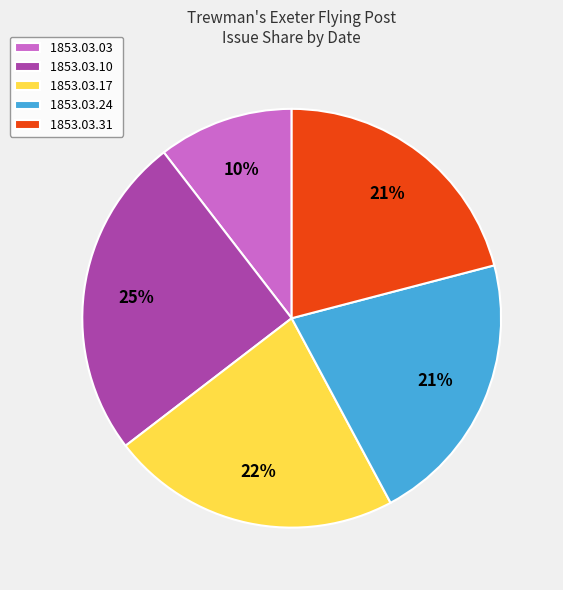

Does 1853.03.24 account for over 50% of the chart?

No